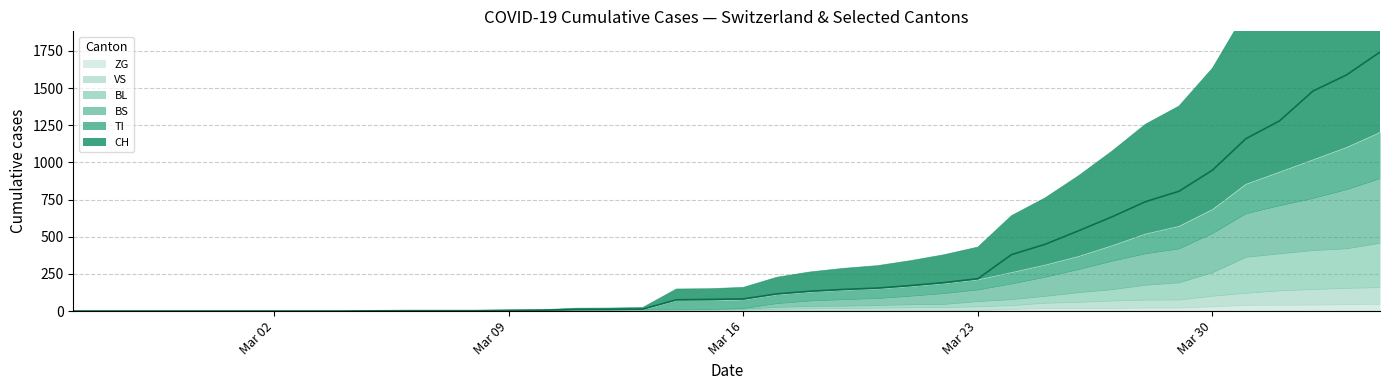

How many distinct data groups are displayed?

6